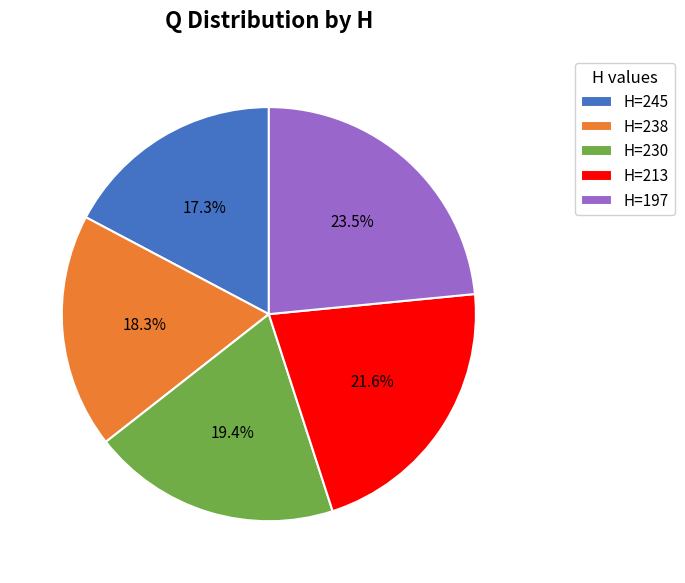

Between H=213 and H=230, which is larger?

H=213